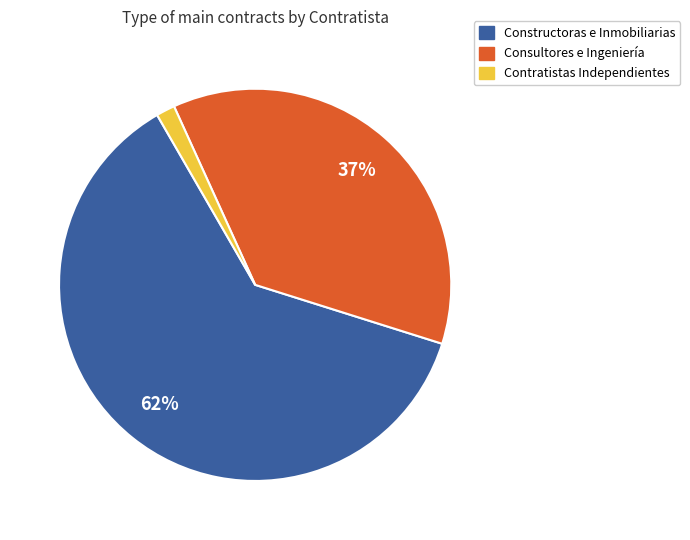

Is there any slice that represents more than half of the pie?

Yes